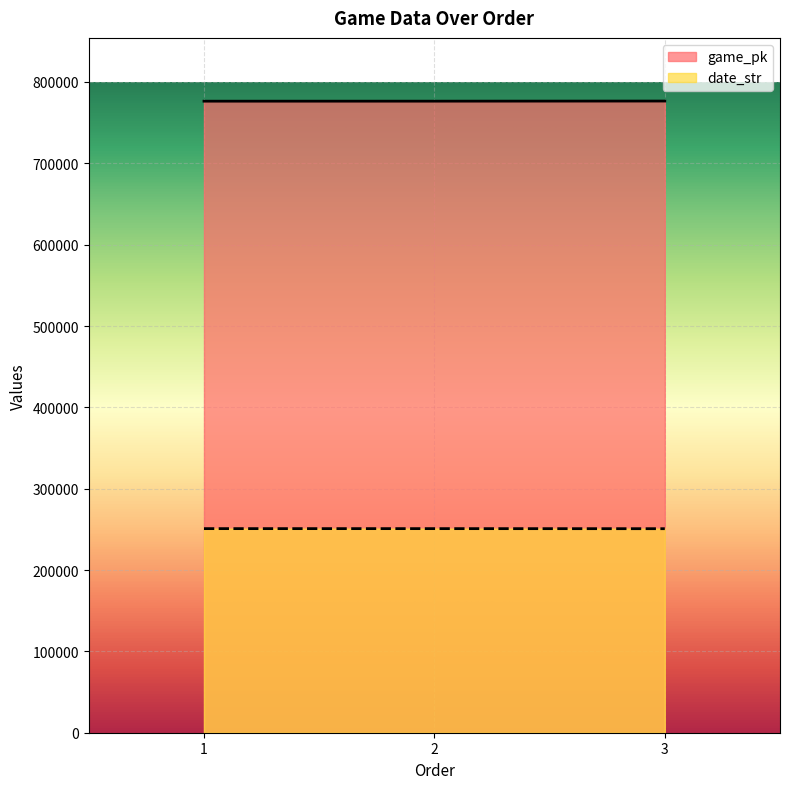

List the series in order of their peak value, highest first.

game_pk, date_str